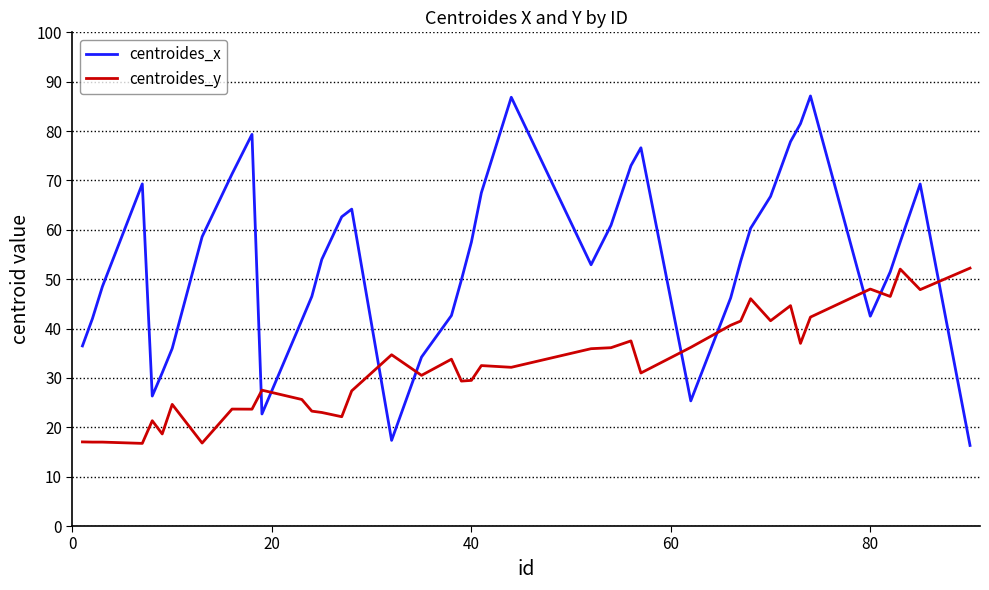

What is the difference between the maximum and minimum values in the centroides_x series?

70.8